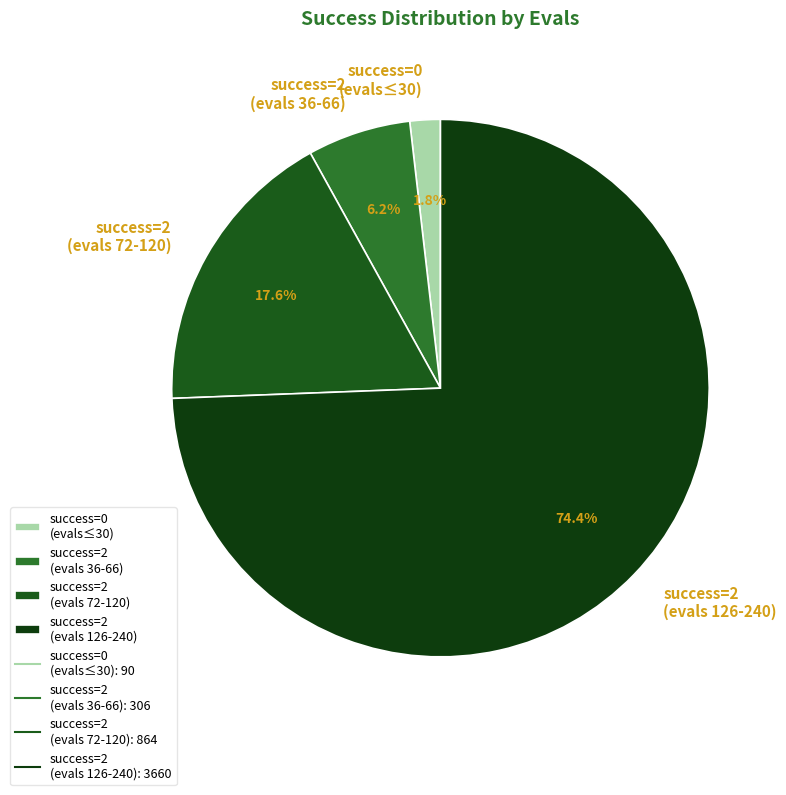

Is success=0 (evals≤30) the majority of the pie?

No